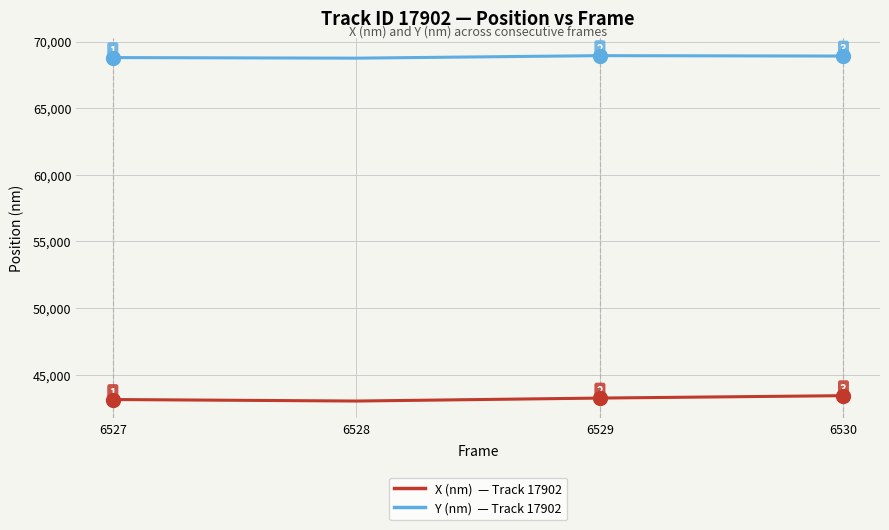

At which category is the sum across all series the highest?

6530